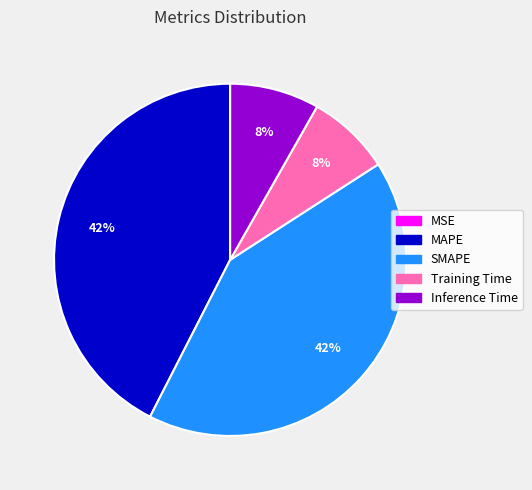

To the nearest percent, what is the difference between the largest and smallest slice percentages?

42%